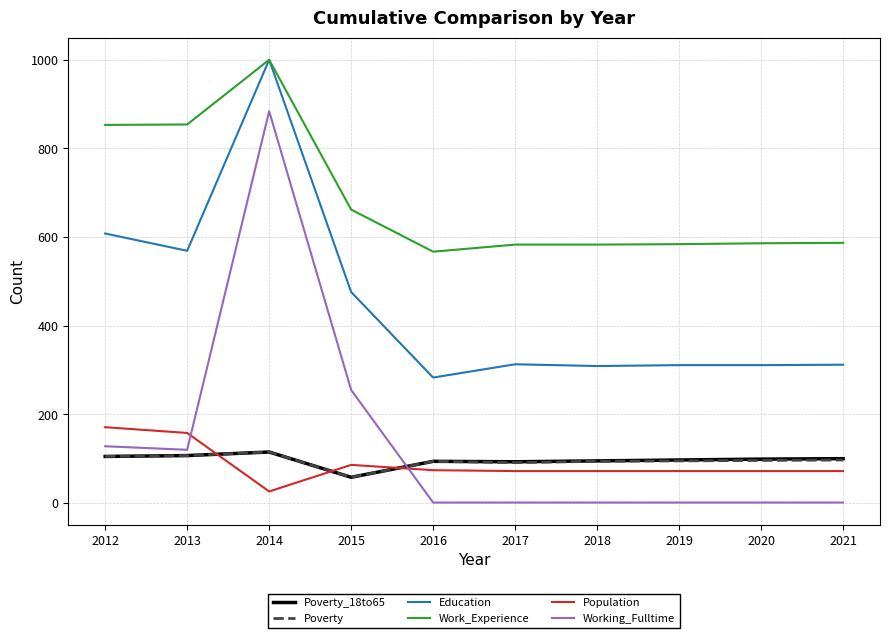

Which category has the lowest value in the Education series?

2016